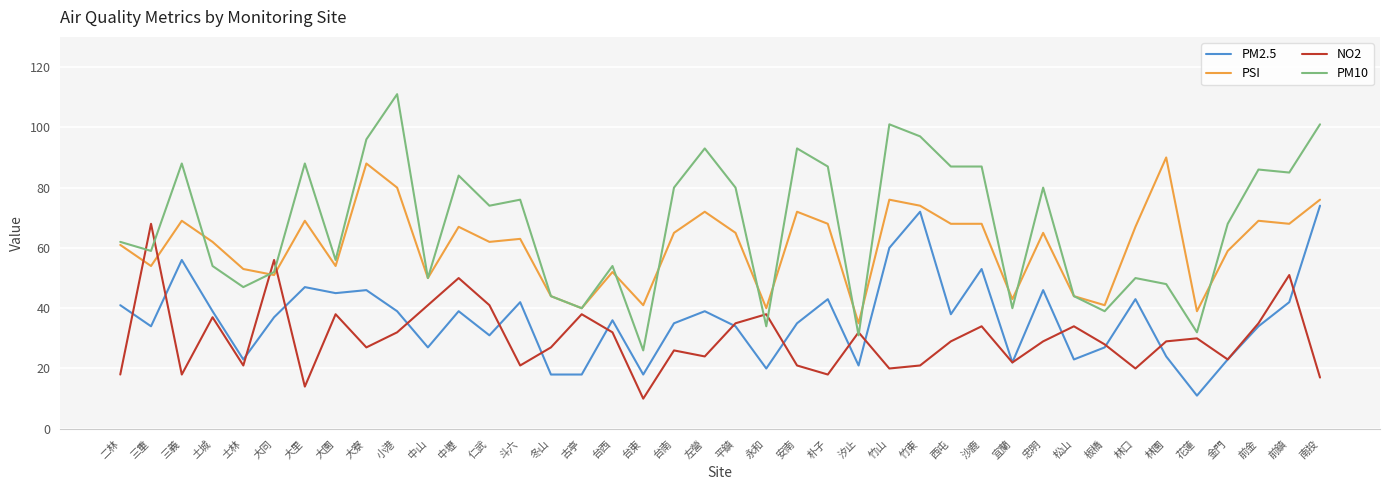

Rank the series at 西屯 from highest to lowest value.

PM10, PSI, PM2.5, NO2